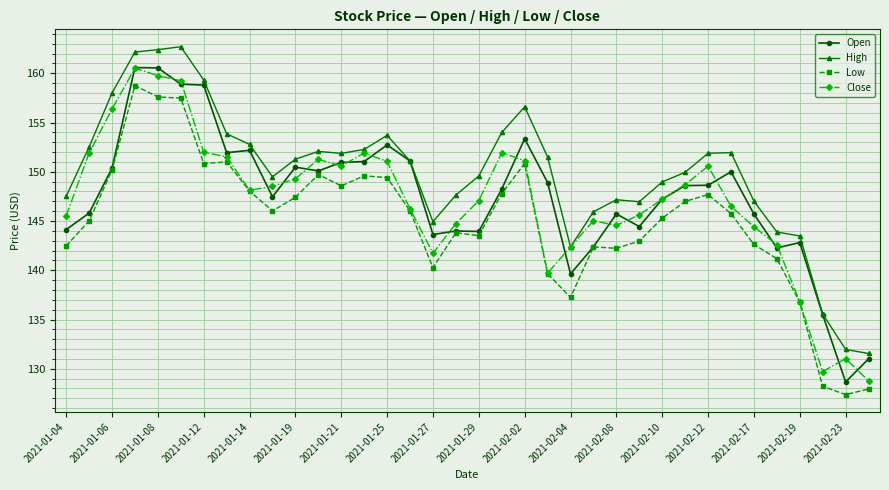

True or false: Low has more than 1 interior local peaks.

True